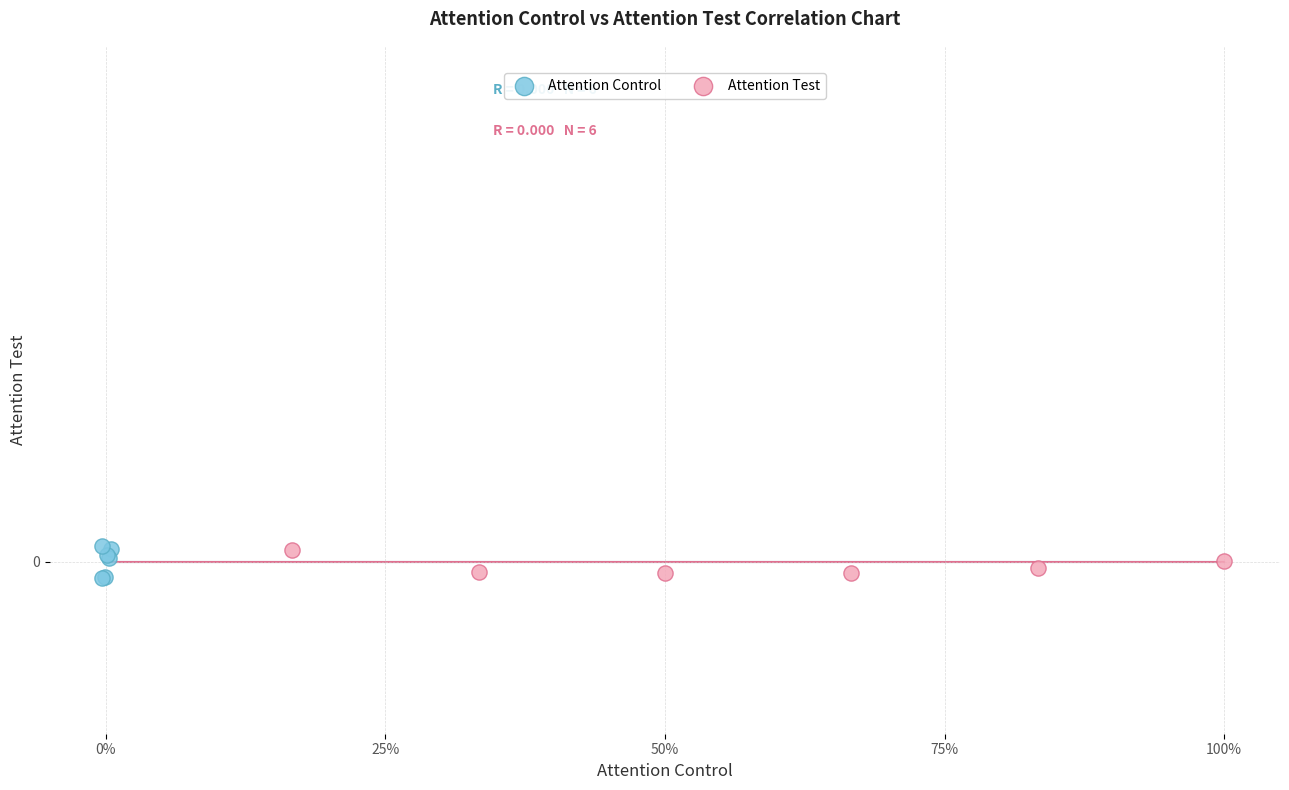

Which series reaches the minimum Y coordinate?

Attention Control